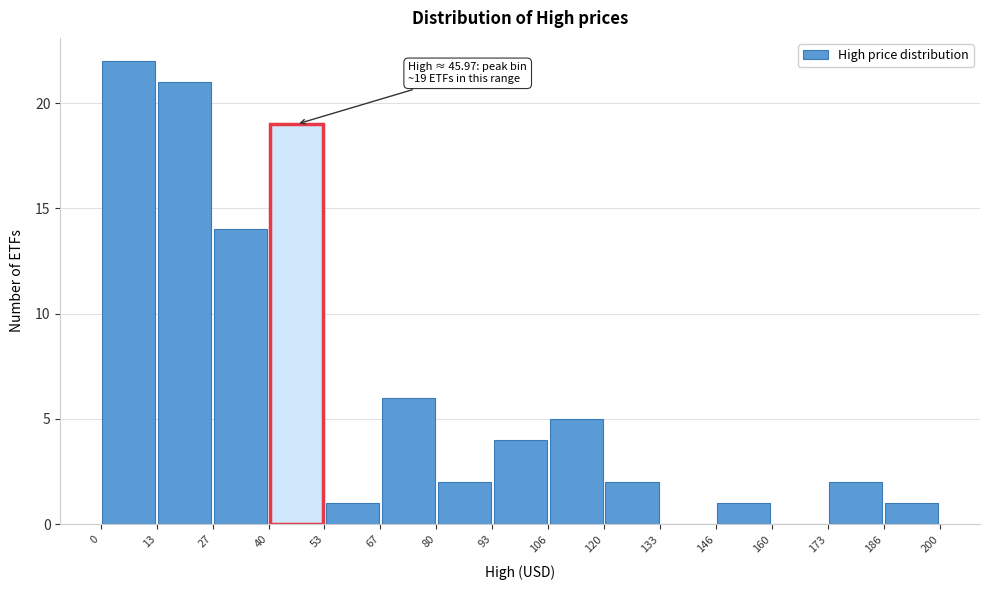

Which range on the x-axis has the tallest bar?

0 to 13